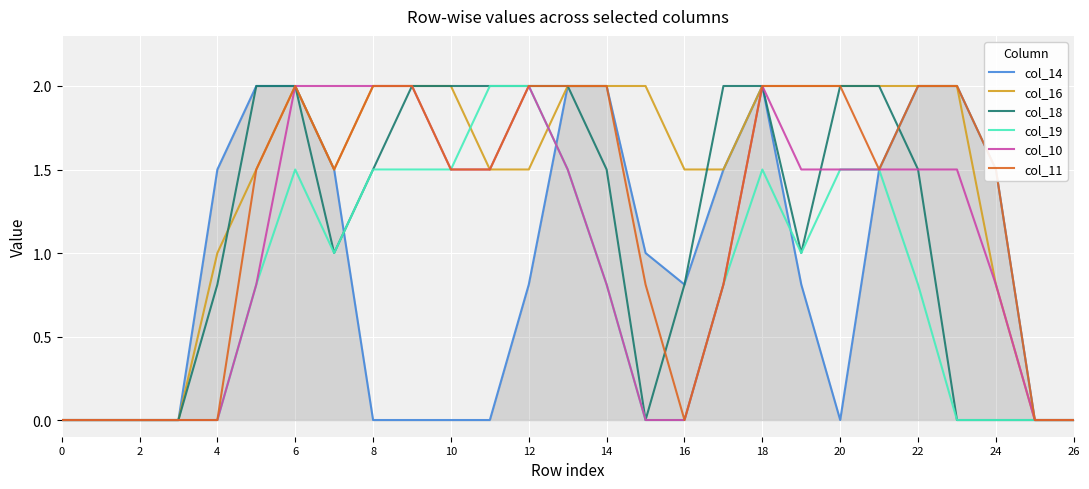

Which series has the largest total across all categories?

col_16